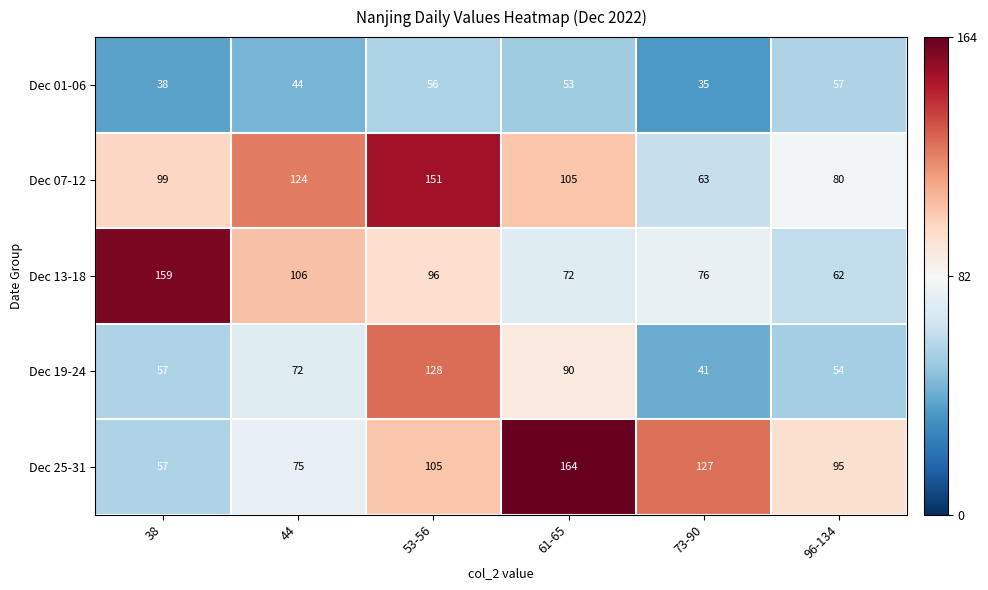

Which series has the largest total across all categories?

Dec 25-31